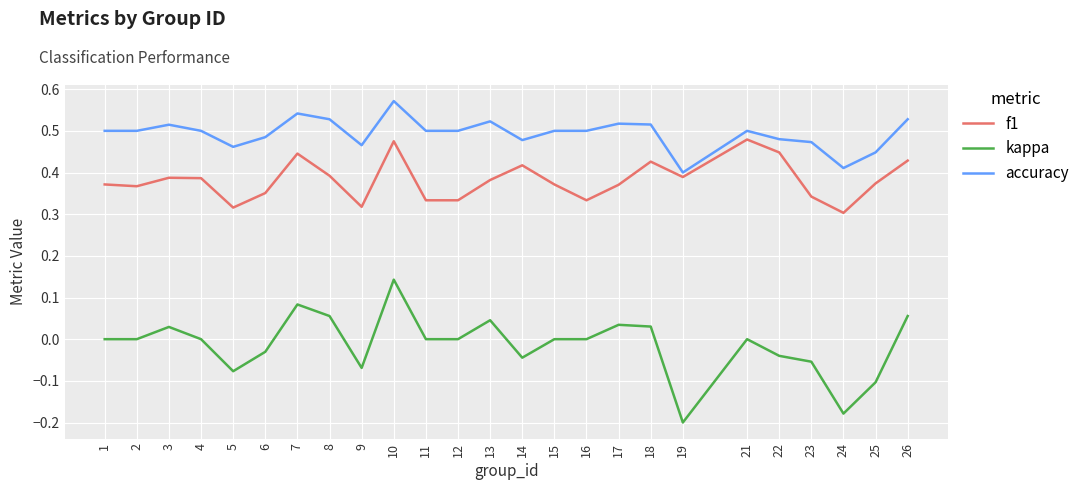

The value of f1 at 19 is 0.4. True or false?

True